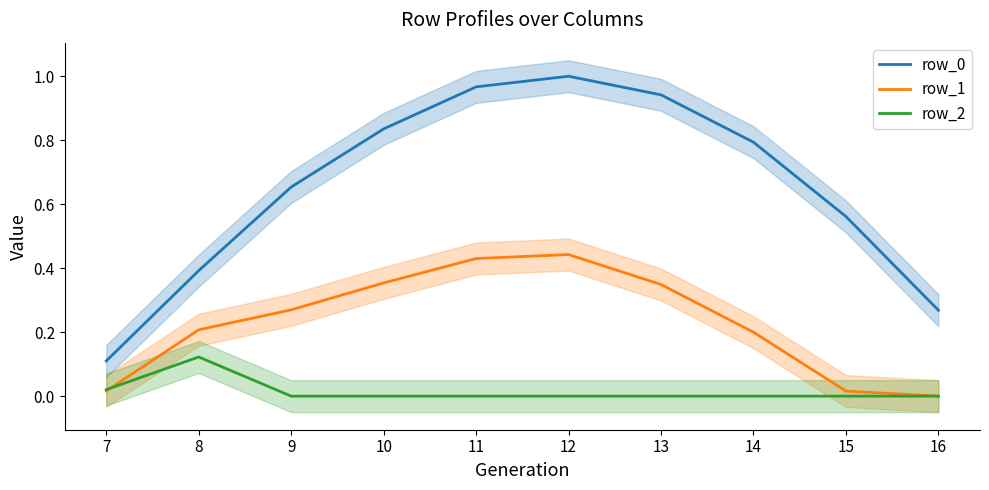

What is the value of the row_0 point at the 1st from the left?

0.1